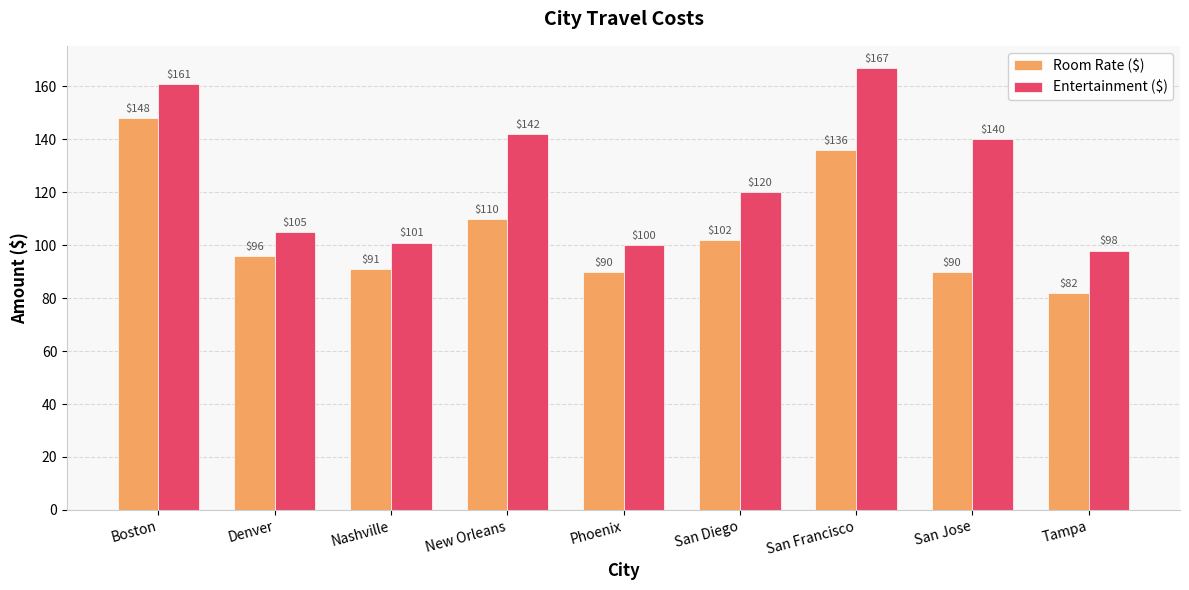

Reading right to left, transcribe all the data shown in this chart.

Room Rate ($): 82	90	136	102	90	110	91	96	148
Entertainment ($): 98	140	167	120	100	142	101	105	161